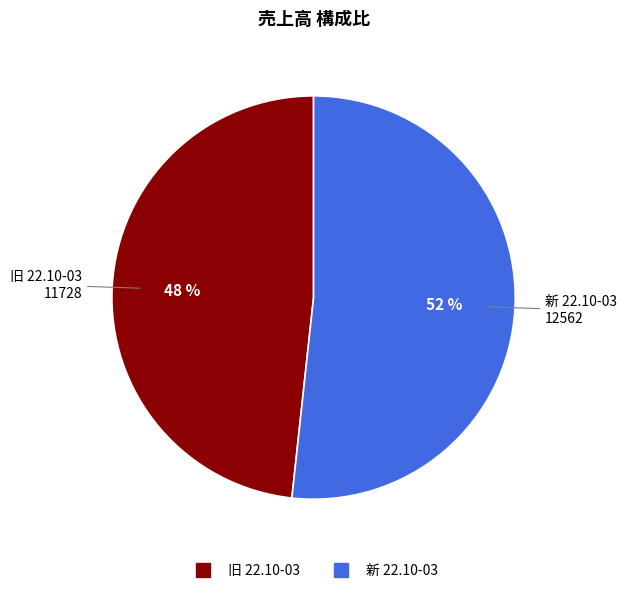

How many slices are in this pie chart?

2